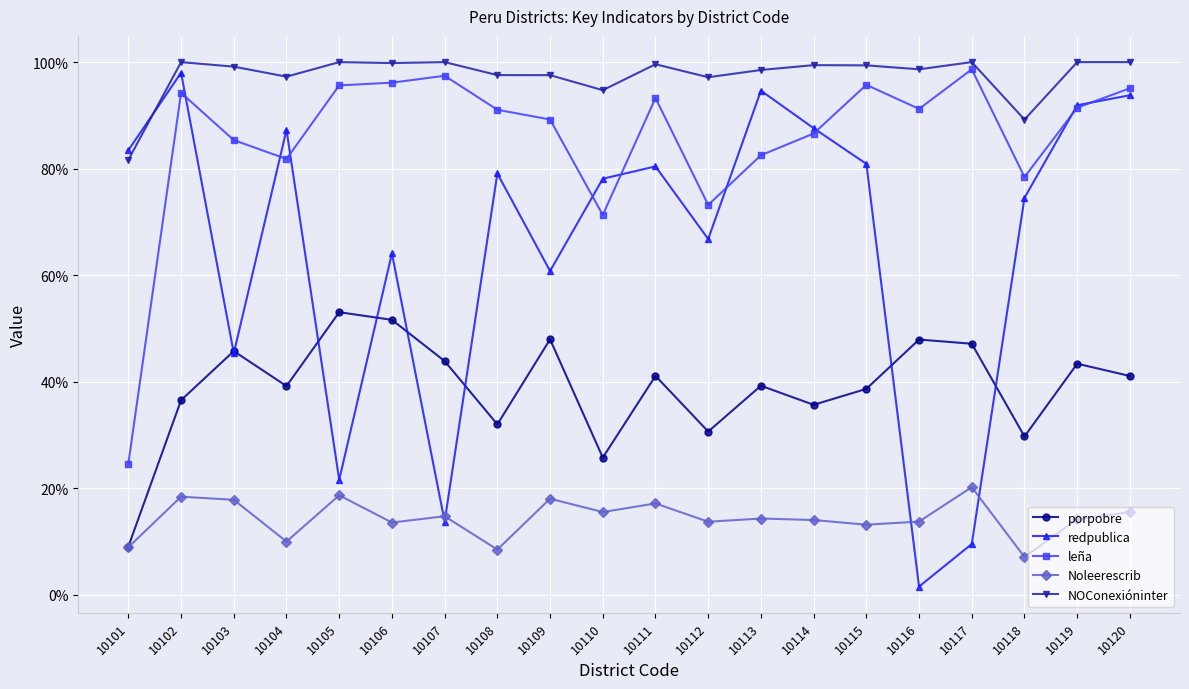

What value does the NOConexióninter series have at 10120?

100.0